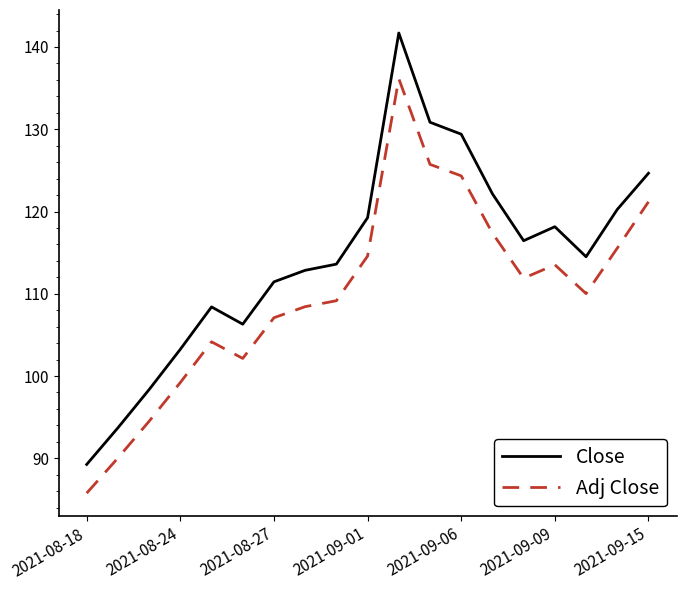

What is the maximum value shown in the chart?

141.7